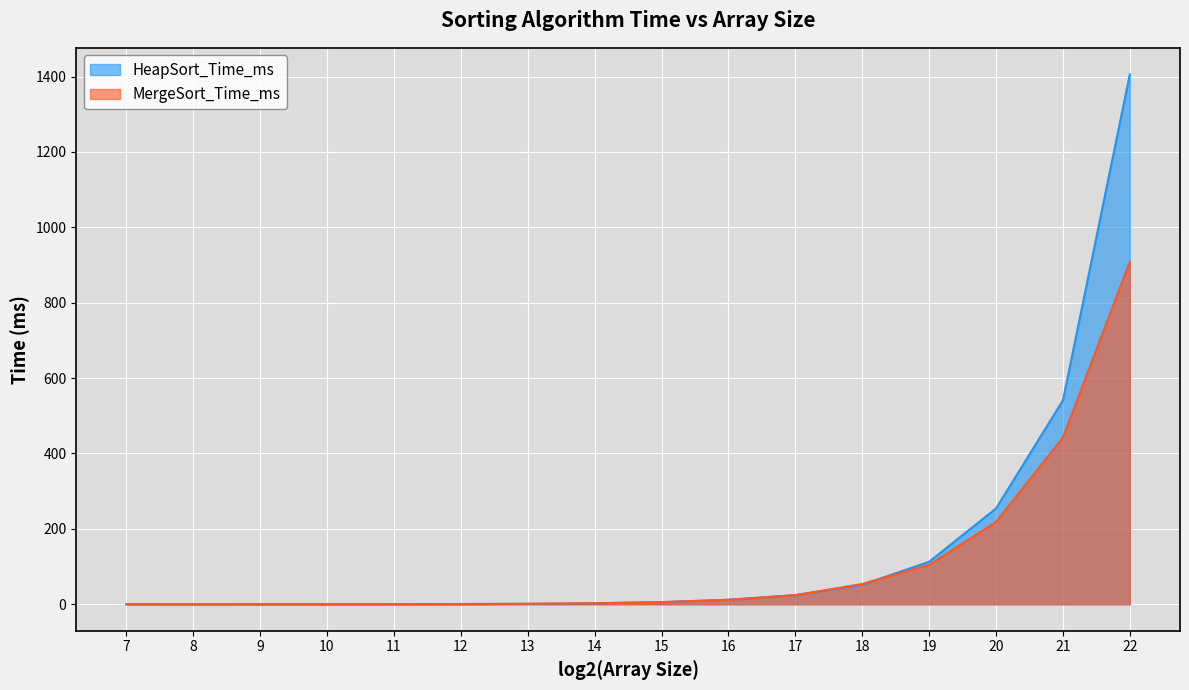

The value of HeapSort_Time_ms at 21 is 261.4. True or false?

False